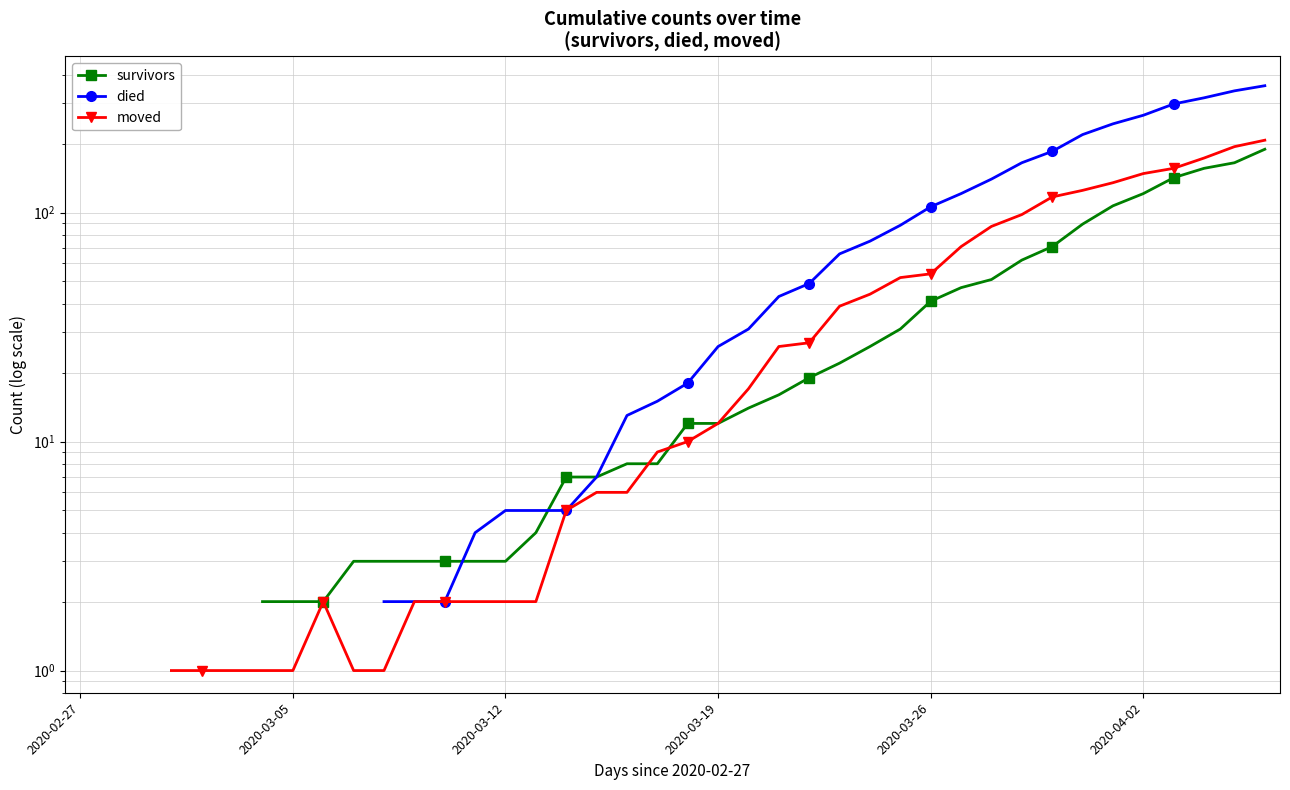

What is the label of the 24th point from the right?

16